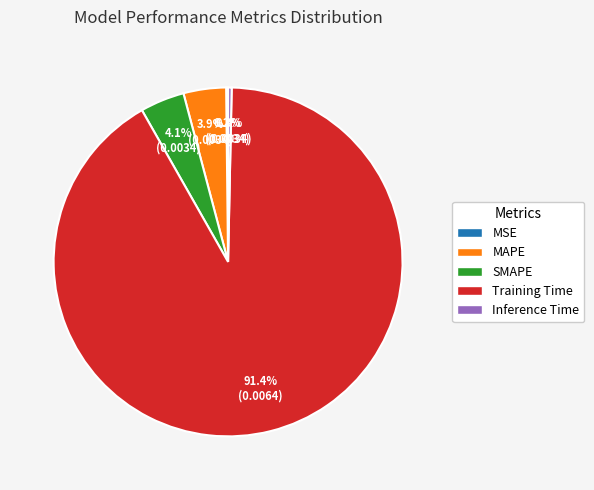

Which has a higher value, SMAPE or Inference Time?

SMAPE